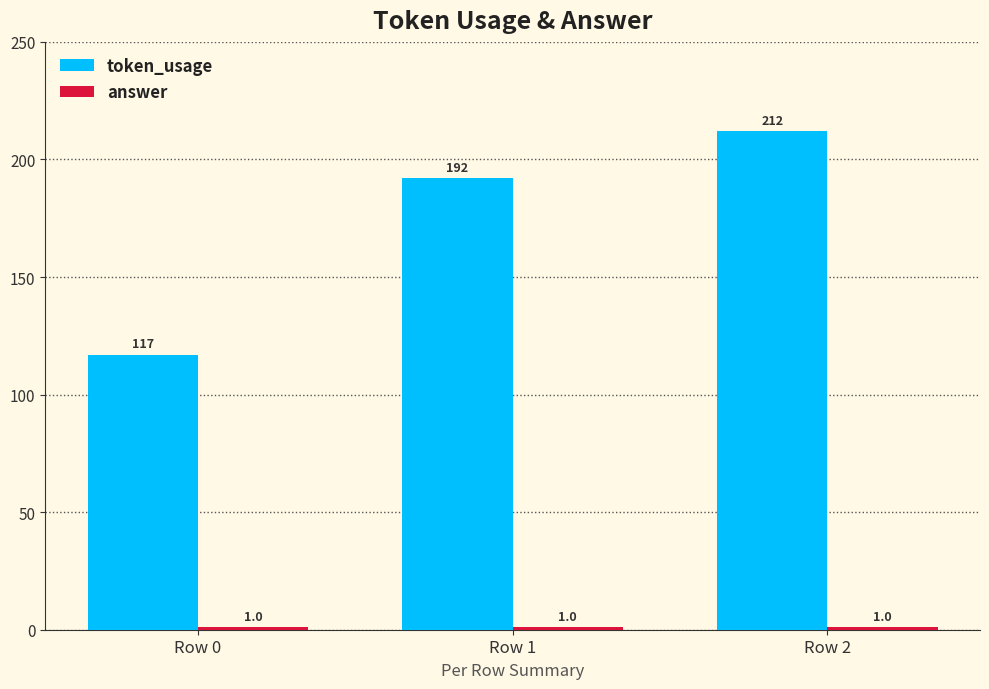

True or false: token_usage has a value of 207 at Row 0.

False